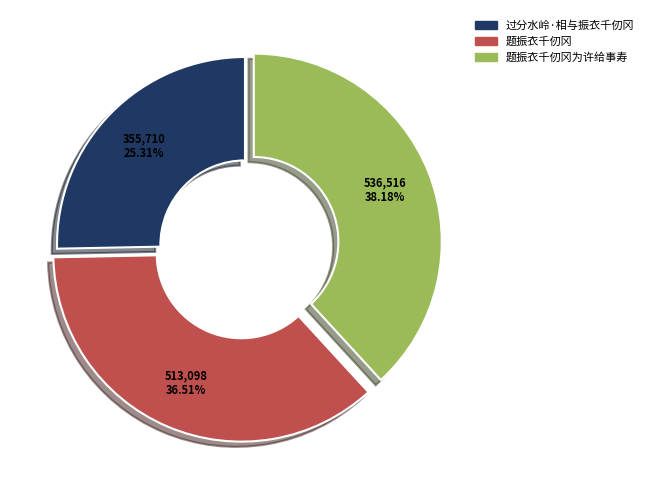

Is there a majority slice in this chart?

No